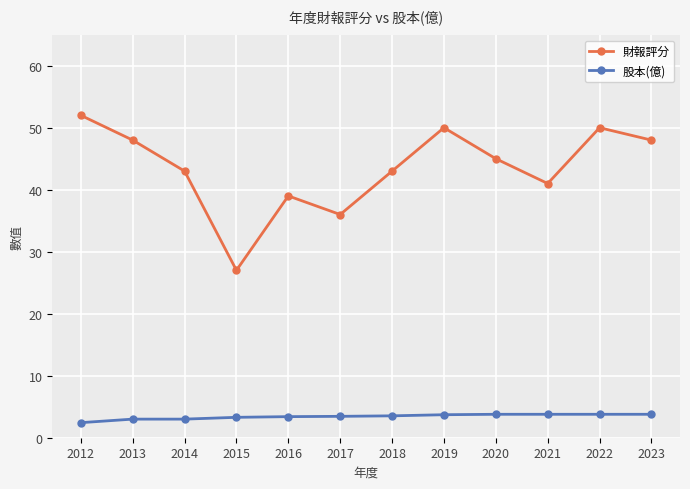

Which category has the lowest value across all series?

2012